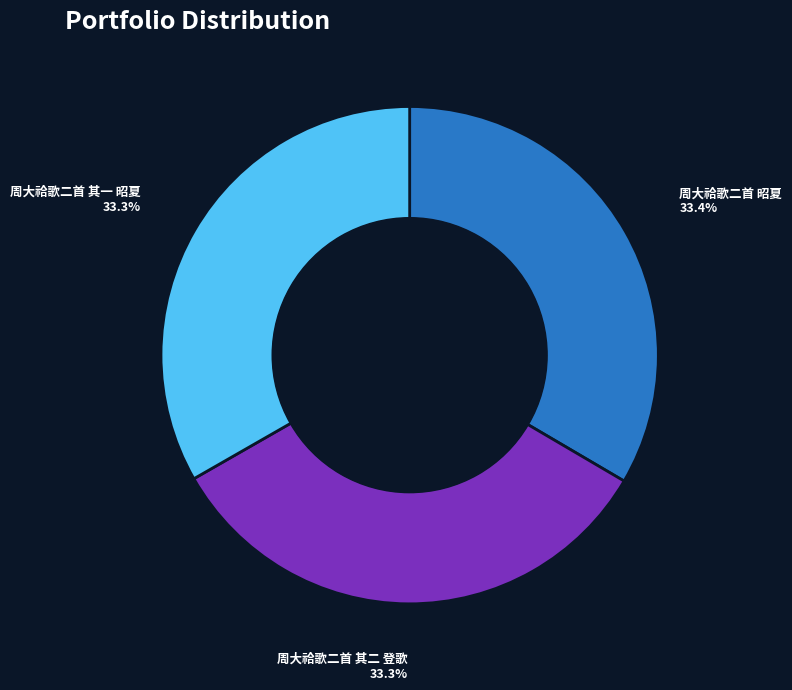

Is there a majority slice in this chart?

No